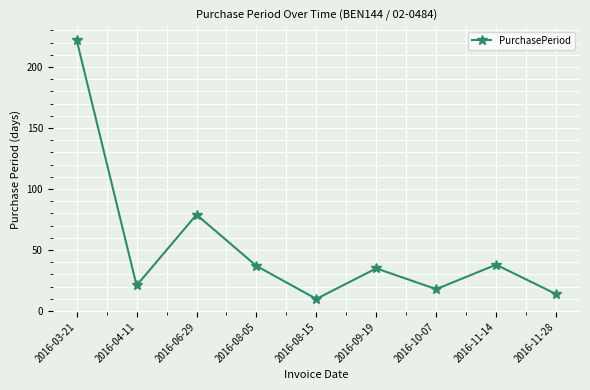

What is the difference between the second highest and minimum values?

69